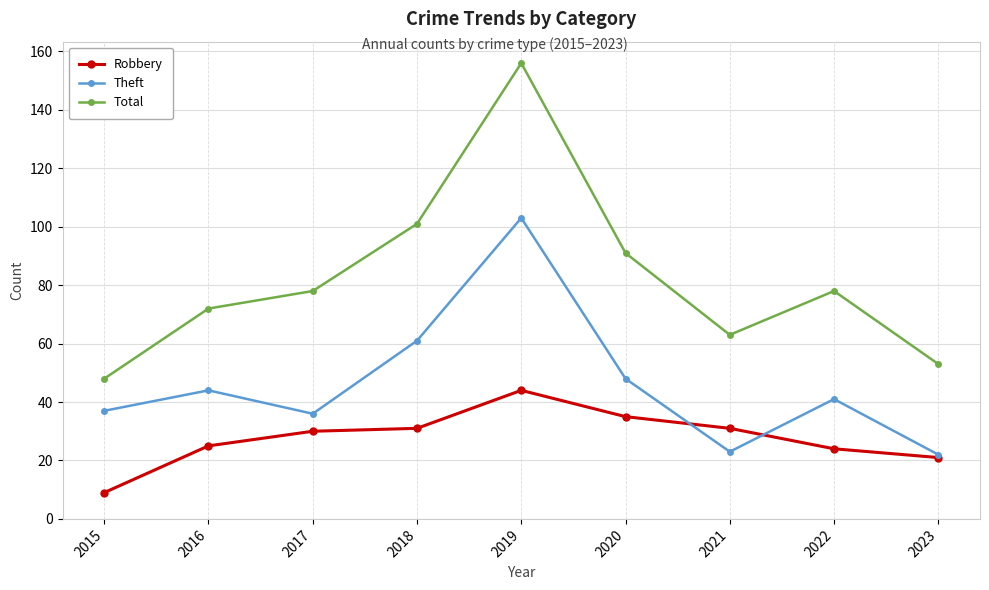

How many data points in Theft are less than 41?

4